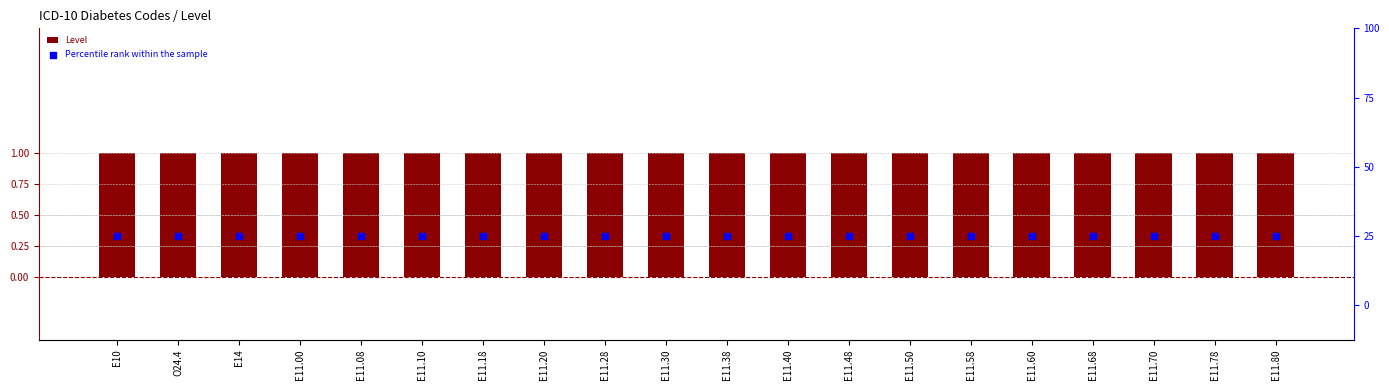

Which series contains the highest Y value?

Percentile rank within the sample